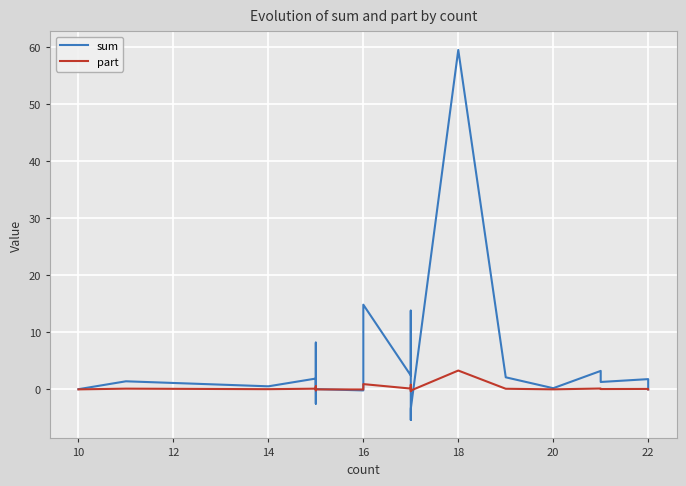

What is the value of the sum point at the 9th from the left?

-5.3